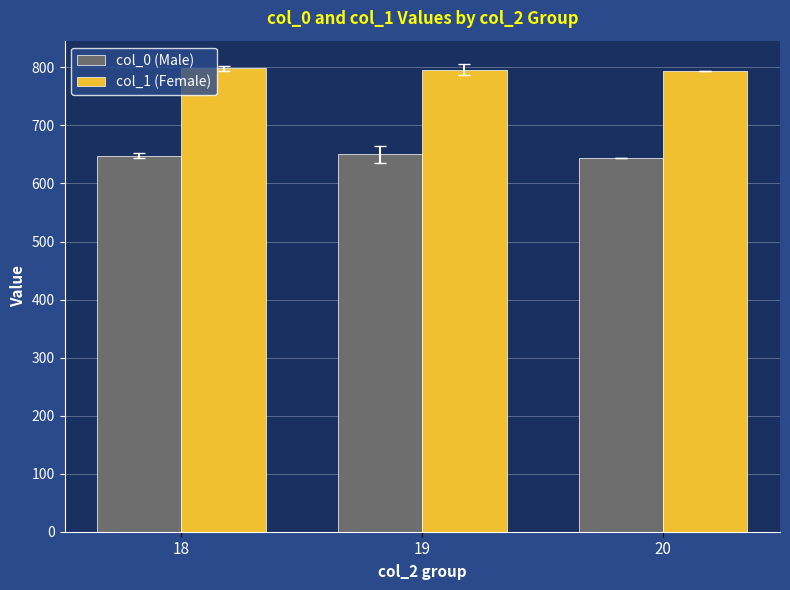

What is the difference between the col_1 (Female) values at 20 and 19?

2.9